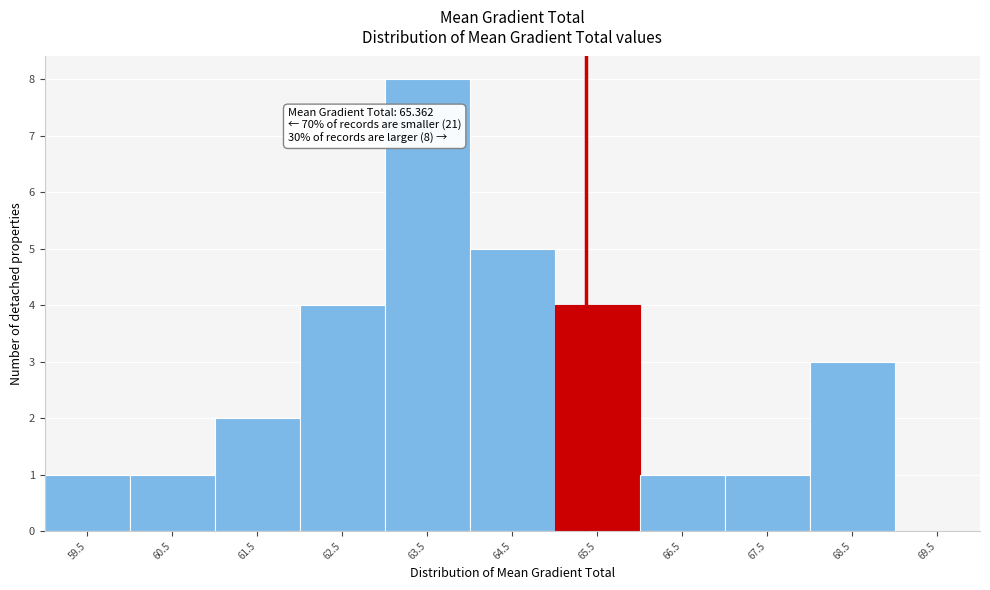

Over which range of the x-axis is the bar tallest?

63 to 64